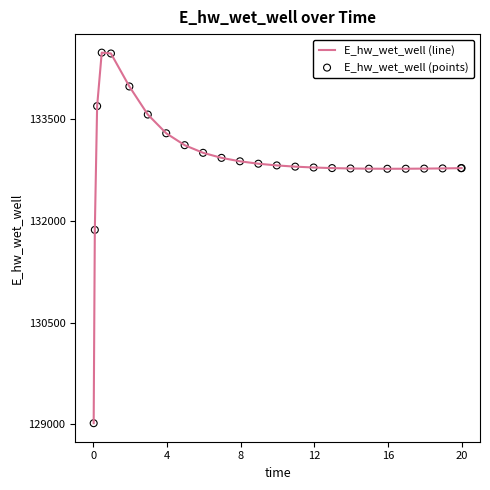

What is the maximum value shown in the chart?

134480.9